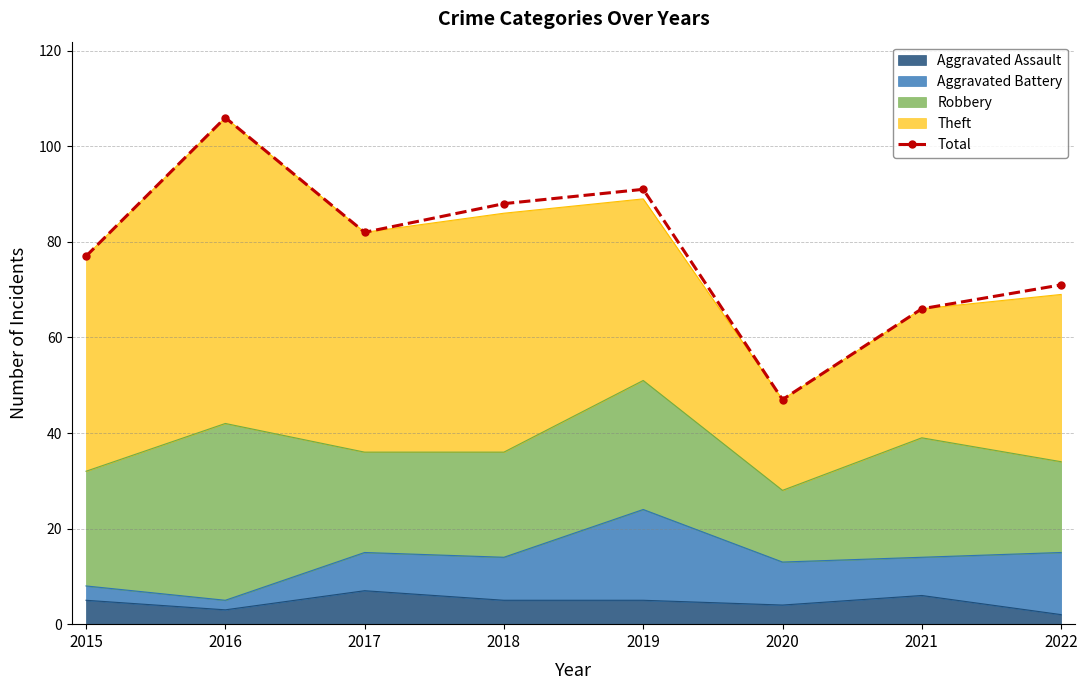

Between 2019 and 2022, which is larger?

2019